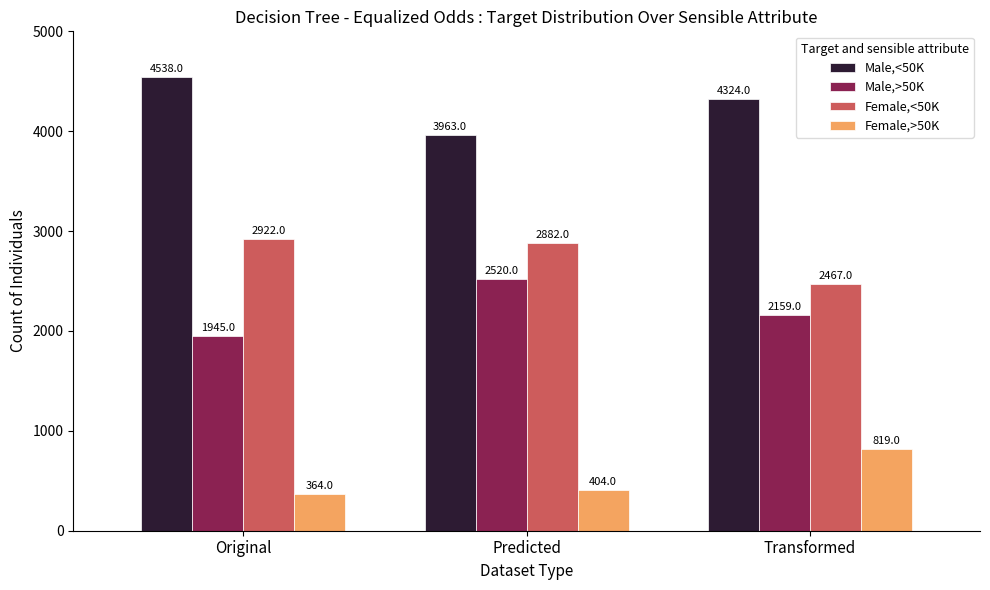

What is the difference between the maximum and minimum values in the Male,>50K series?

575